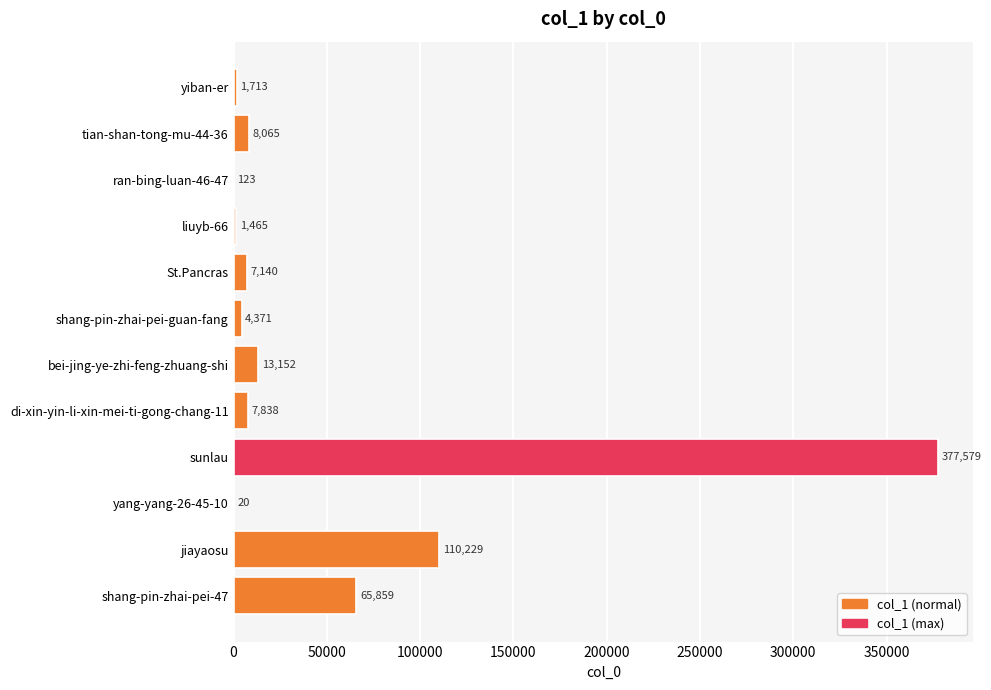

What is the average value?

49796